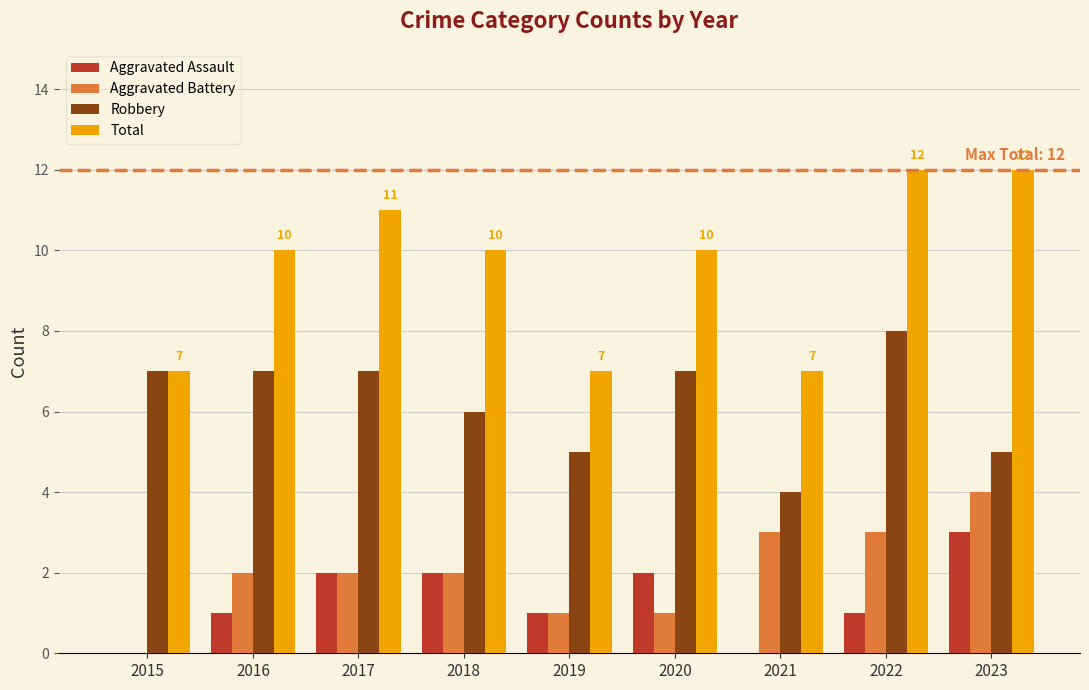

Which category has the highest value in the Aggravated Assault series?

2023